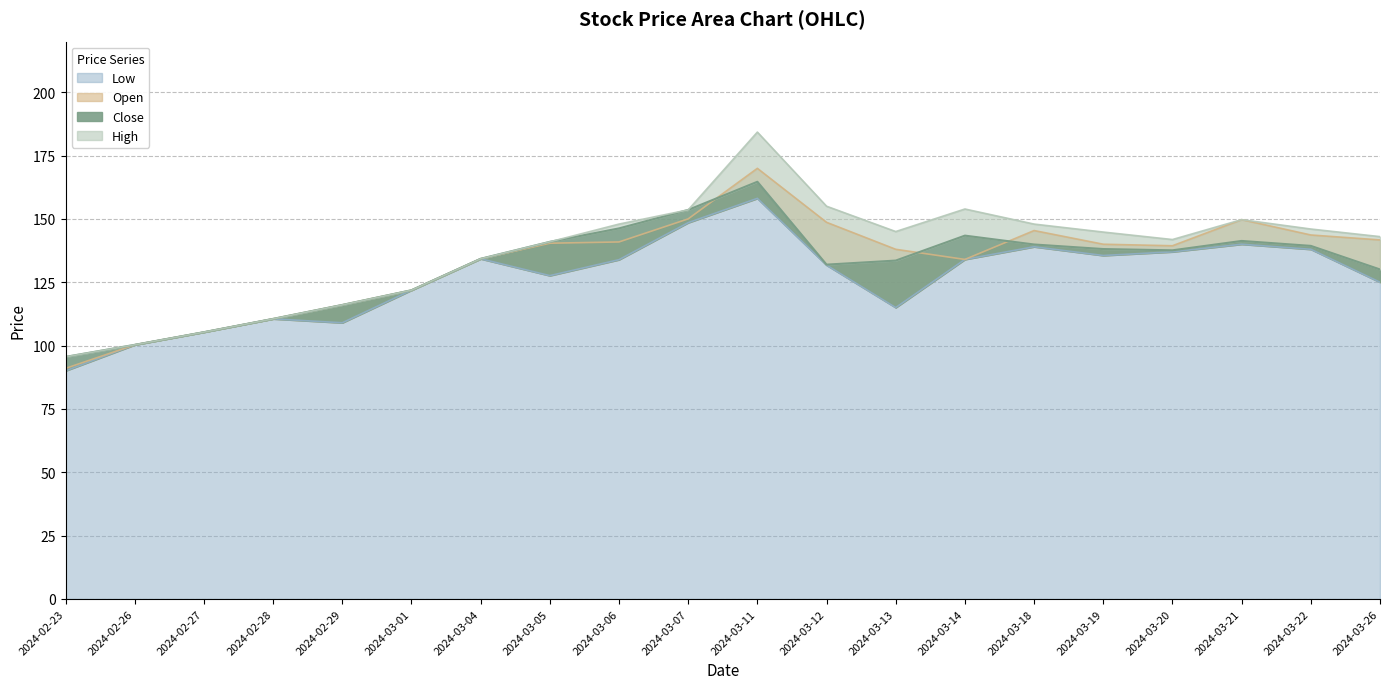

What is the maximum value shown in the chart?

184.2